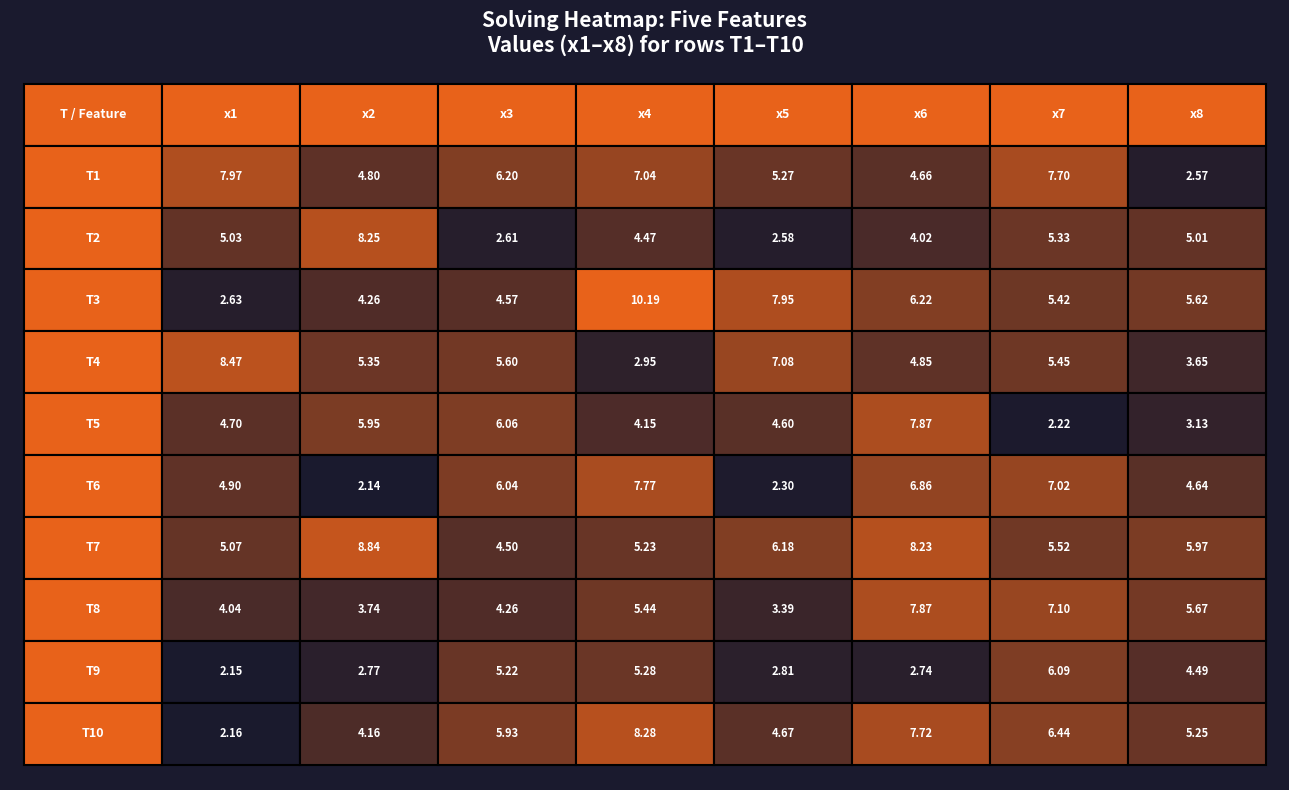

Reading left to right, list all the values displayed in this chart.

T1: 0=8.0	1=4.8	2=6.2	3=7.0	4=5.3	5=4.7	6=7.7	7=2.6
T2: 0=5.0	1=8.2	2=2.6	3=4.5	4=2.6	5=4.0	6=5.3	7=5.0
T3: 0=2.6	1=4.3	2=4.6	3=10.2	4=7.9	5=6.2	6=5.4	7=5.6
T4: 0=8.5	1=5.3	2=5.6	3=2.9	4=7.1	5=4.9	6=5.5	7=3.7
T5: 0=4.7	1=5.9	2=6.1	3=4.2	4=4.6	5=7.9	6=2.2	7=3.1
T6: 0=4.9	1=2.1	2=6.0	3=7.8	4=2.3	5=6.9	6=7.0	7=4.6
T7: 0=5.1	1=8.8	2=4.5	3=5.2	4=6.2	5=8.2	6=5.5	7=6.0
T8: 0=4.0	1=3.7	2=4.3	3=5.4	4=3.4	5=7.9	6=7.1	7=5.7
T9: 0=2.2	1=2.8	2=5.2	3=5.3	4=2.8	5=2.7	6=6.1	7=4.5
T10: 0=2.2	1=4.2	2=5.9	3=8.3	4=4.7	5=7.7	6=6.4	7=5.3